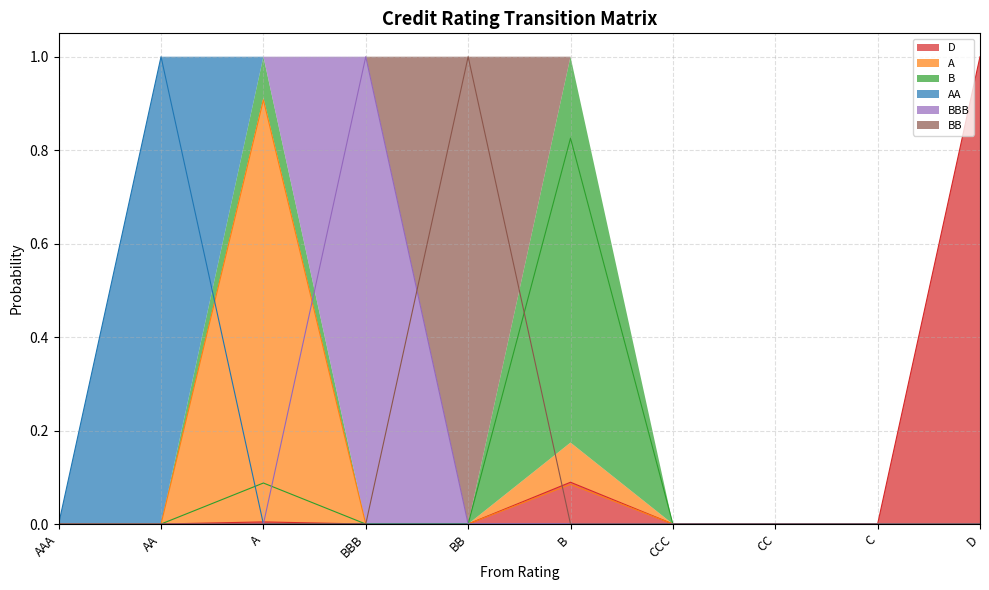

How many data points in A are above 0?

2